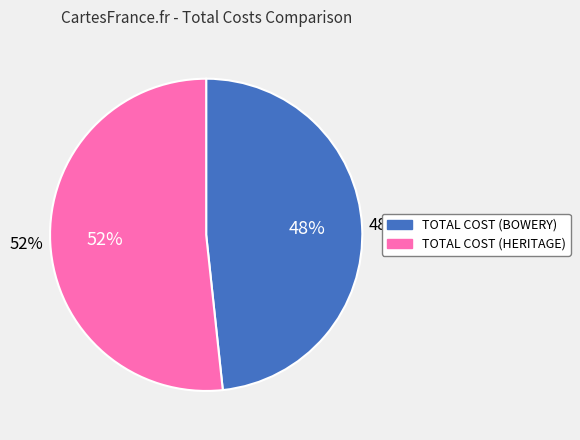

To the nearest percent, what portion does TOTAL COST (BOWERY) represent?

48%